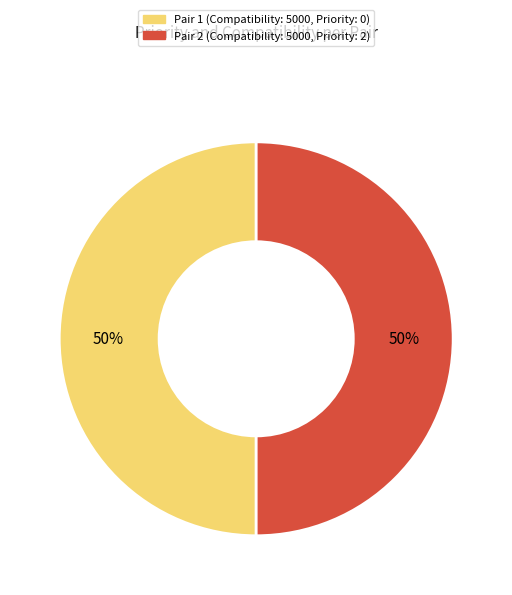

Is it true that Pair 2 is 50% of the pie?

True